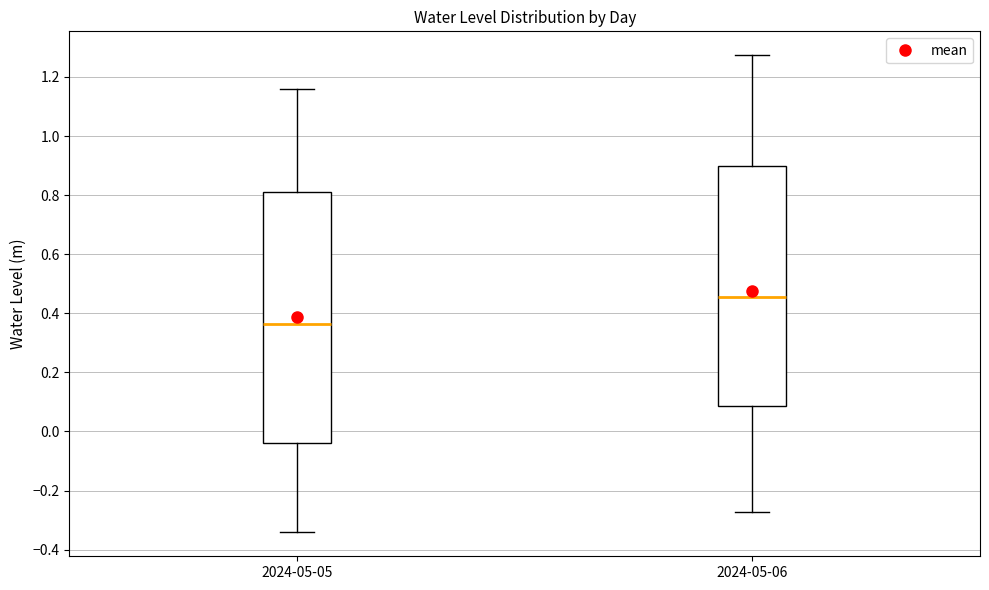

Where is the upper edge of the box for 2024-05-06 on the y-axis? The values are not printed on the chart, so give them approximately, as read against the axis.

0.90